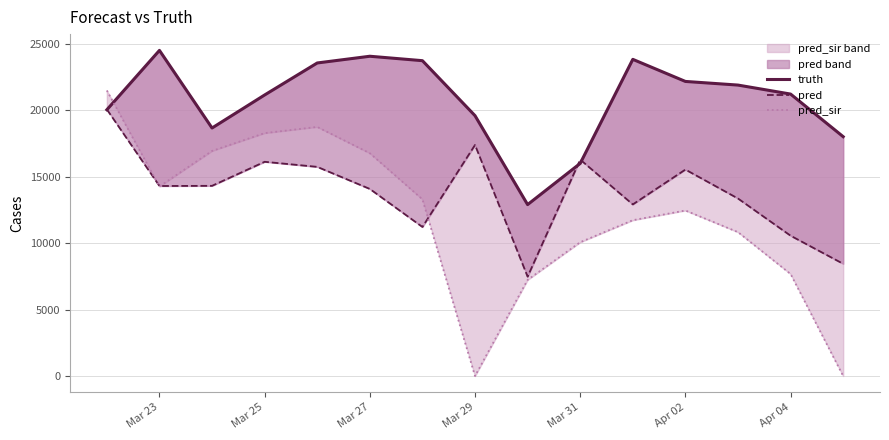

List the series in order of their peak value, lowest first.

pred, pred_sir, truth